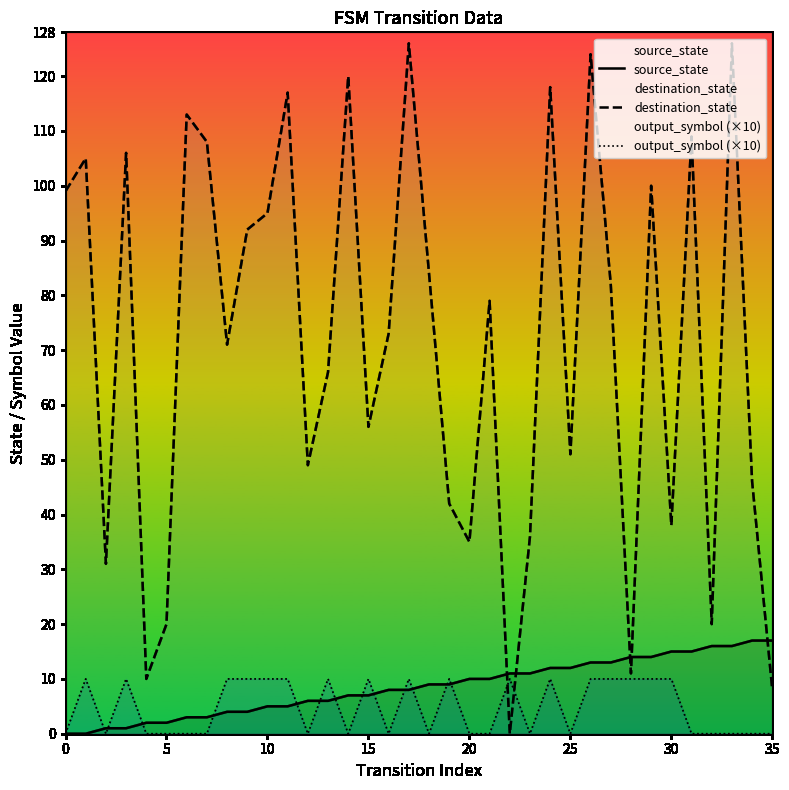

How many lines are shown in the chart?

3